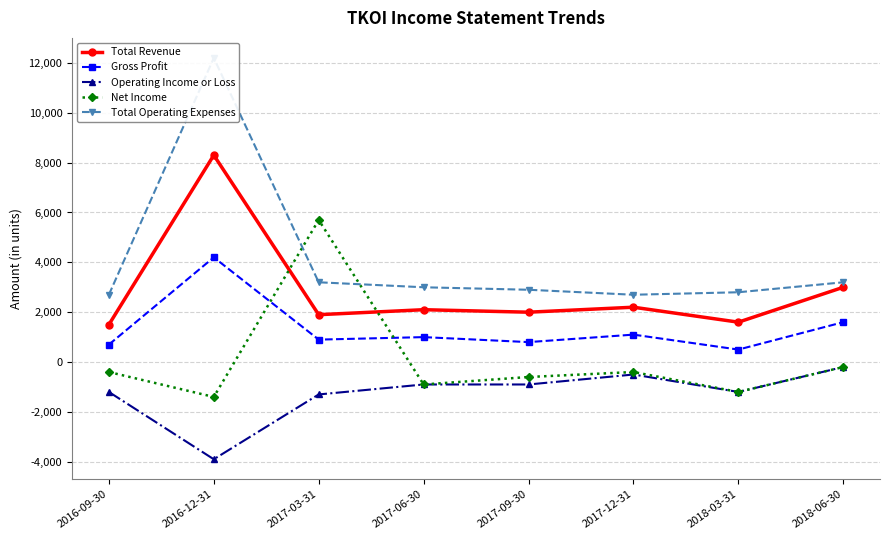

True or false: Gross Profit has more than 0 interior local peaks.

True